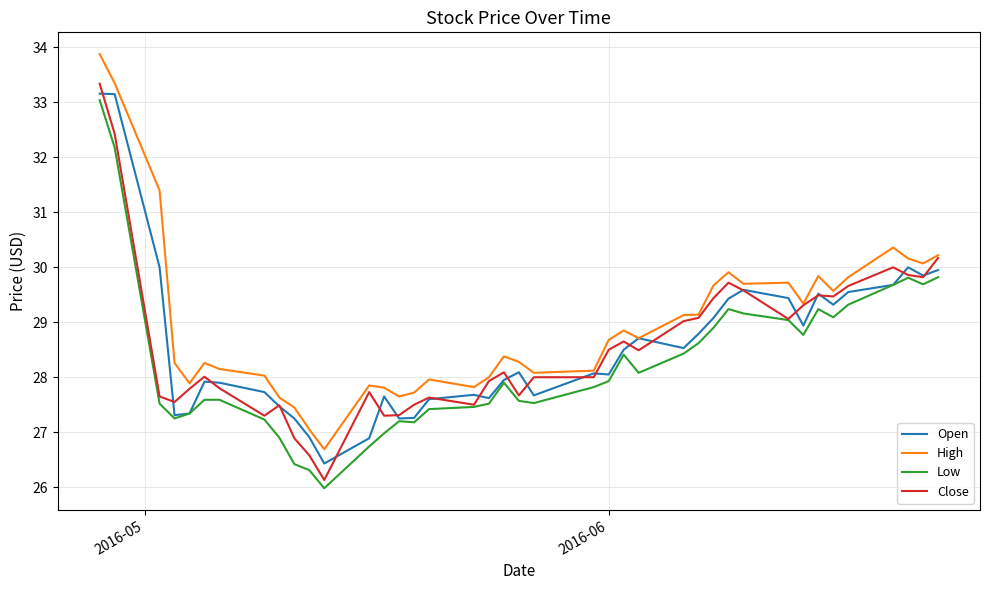

Which series has the largest total across all categories?

High